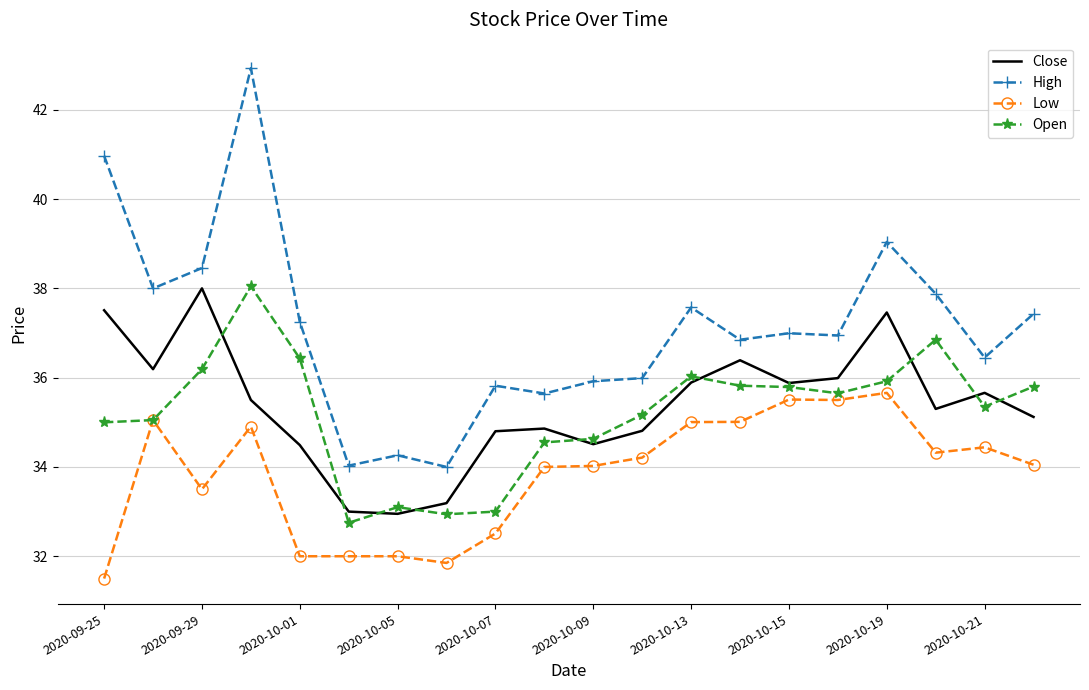

Which series has the largest range (max minus min)?

High